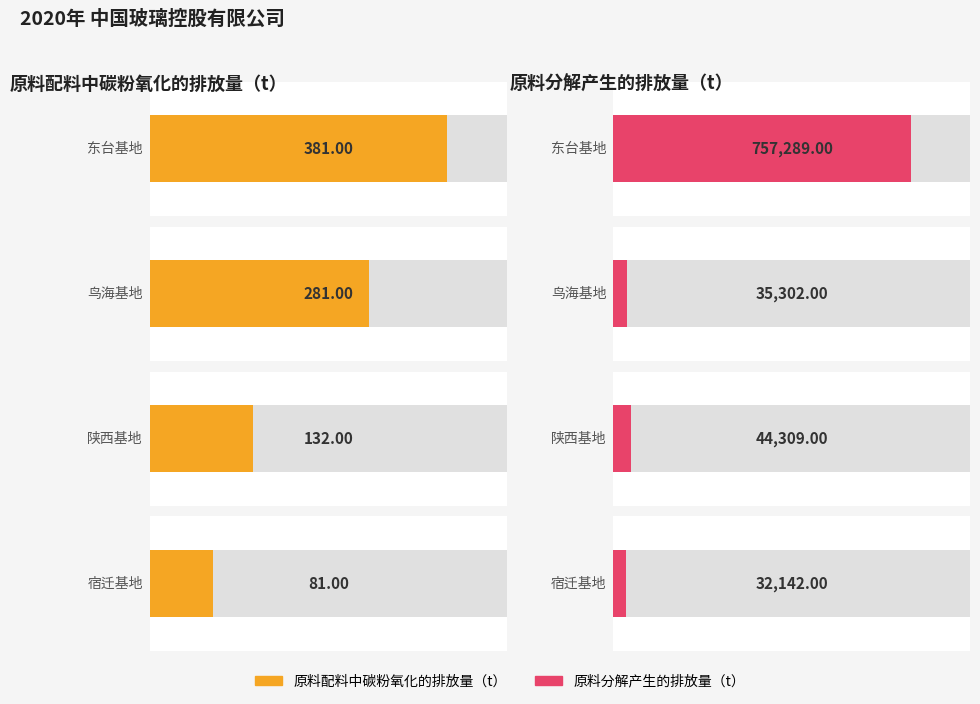

Is the value of 原料分解产生的排放量 at 东台基地 greater than the value of 原料配料中碳粉氧化的排放量 at 宿迁基地?

Yes